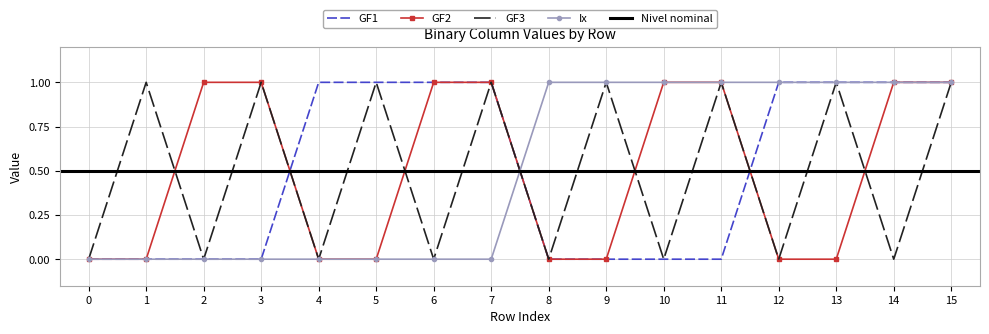

The GF1 series shows 2 at 6. True or false?

False